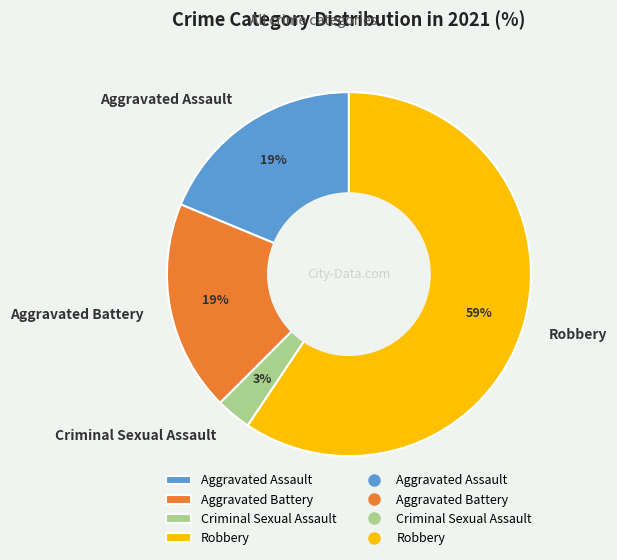

Which has a higher value, Criminal Sexual Assault or Aggravated Battery?

Aggravated Battery